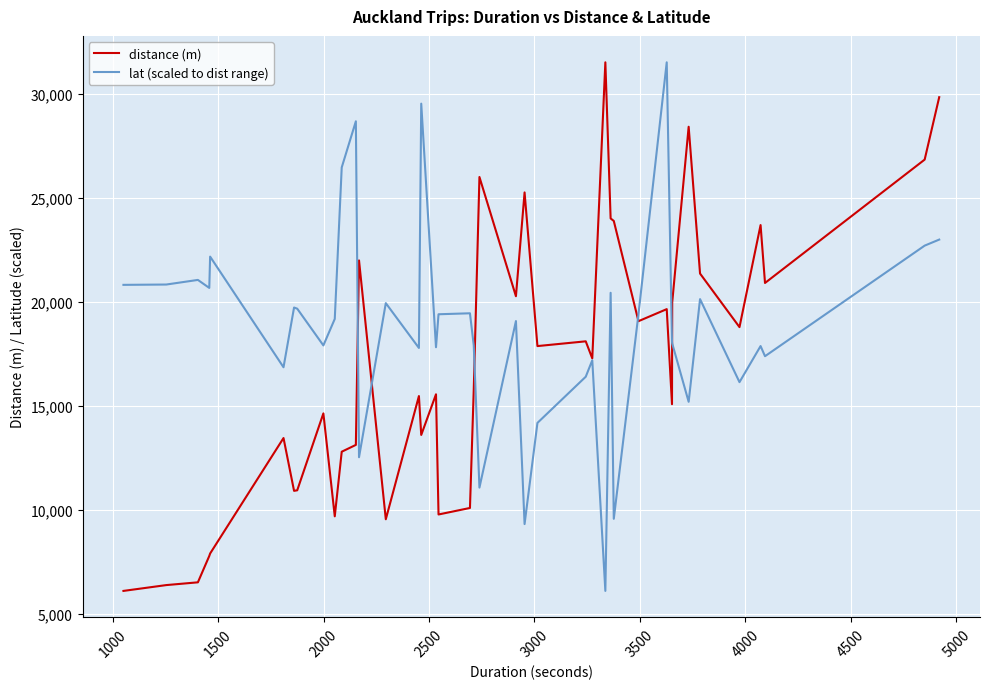

List the series in order of their overall mean, lowest first.

distance (m), lat (scaled to dist range)